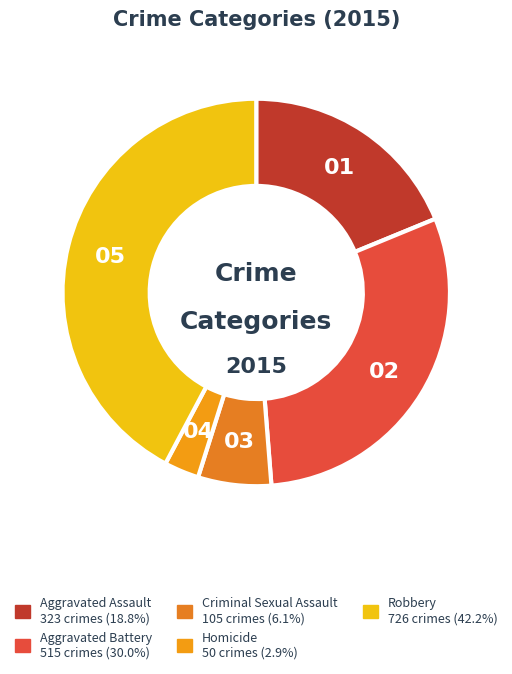

Between Criminal Sexual Assault and Robbery, which is larger?

Robbery